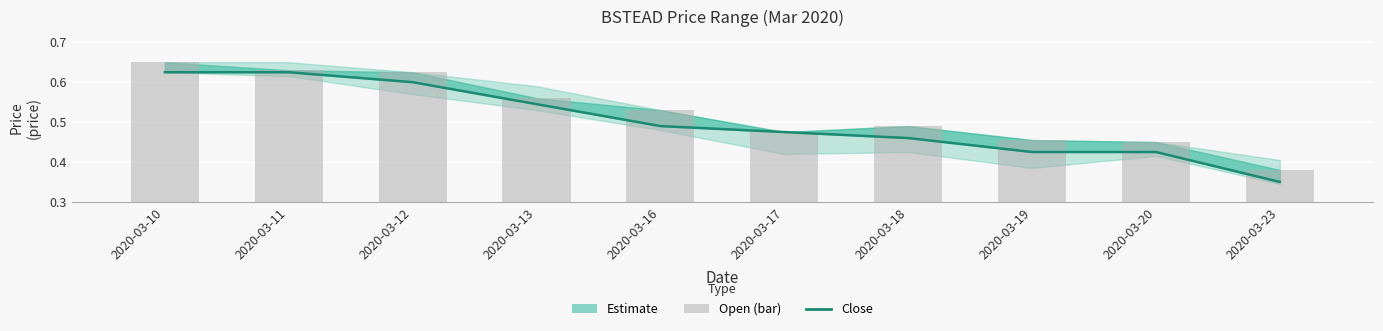

Between 2020-03-19 and 2020-03-20, which series saw the biggest shift?

open